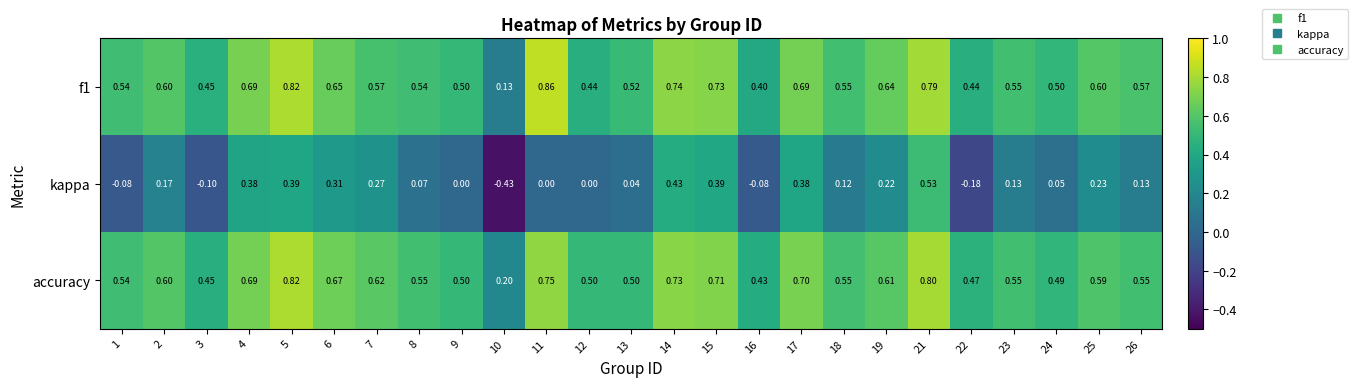

Which series has the largest total across all categories?

accuracy